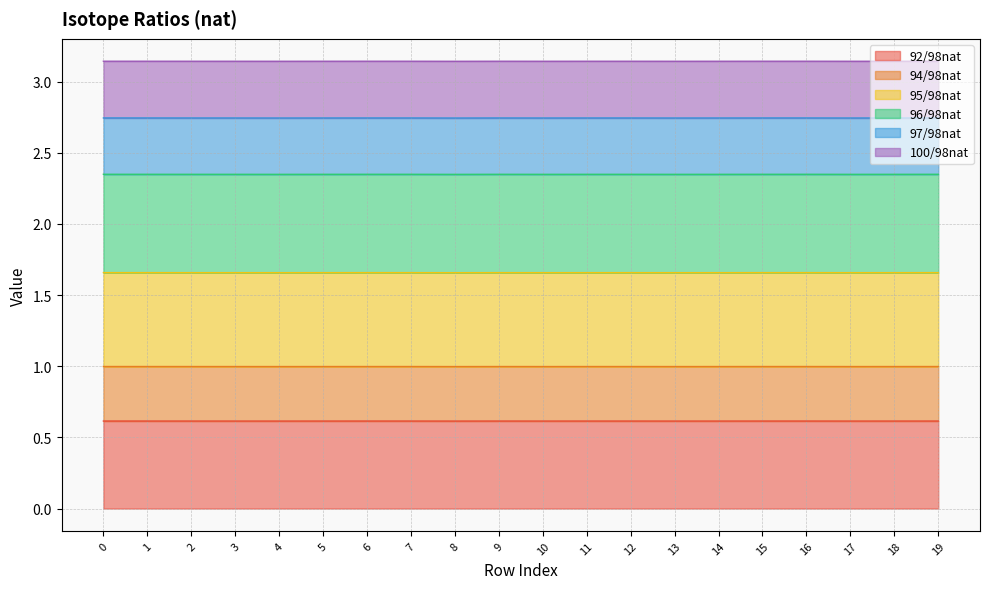

Which category has the highest value across all series?

16